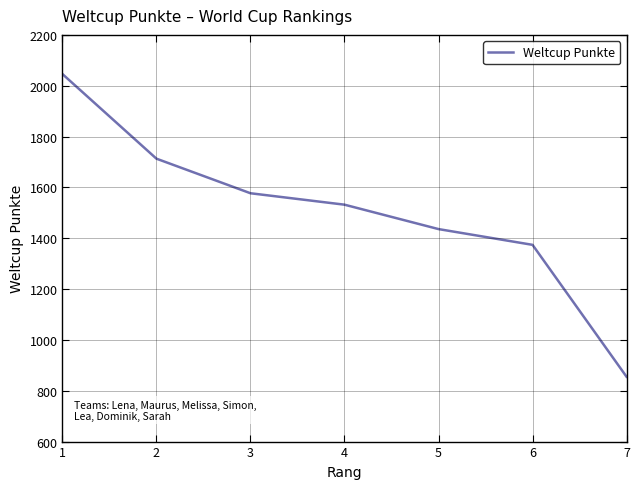

True or false: there are more than 1 points higher than both neighbors.

False